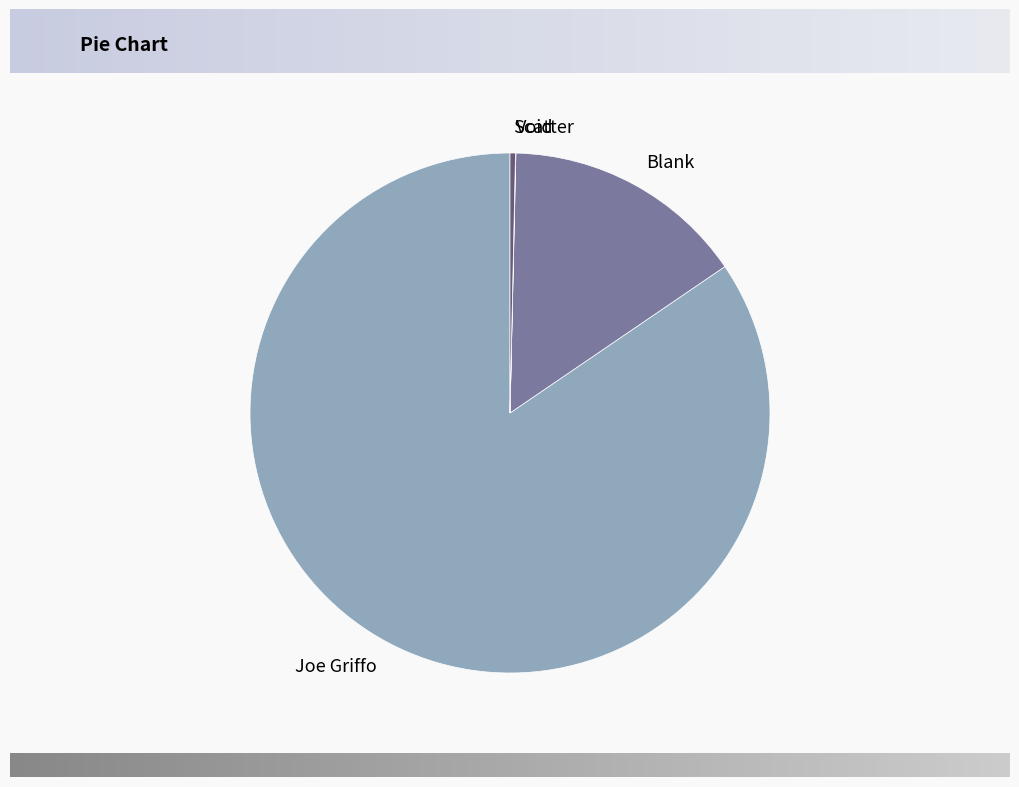

Is there a majority slice in this chart?

Yes